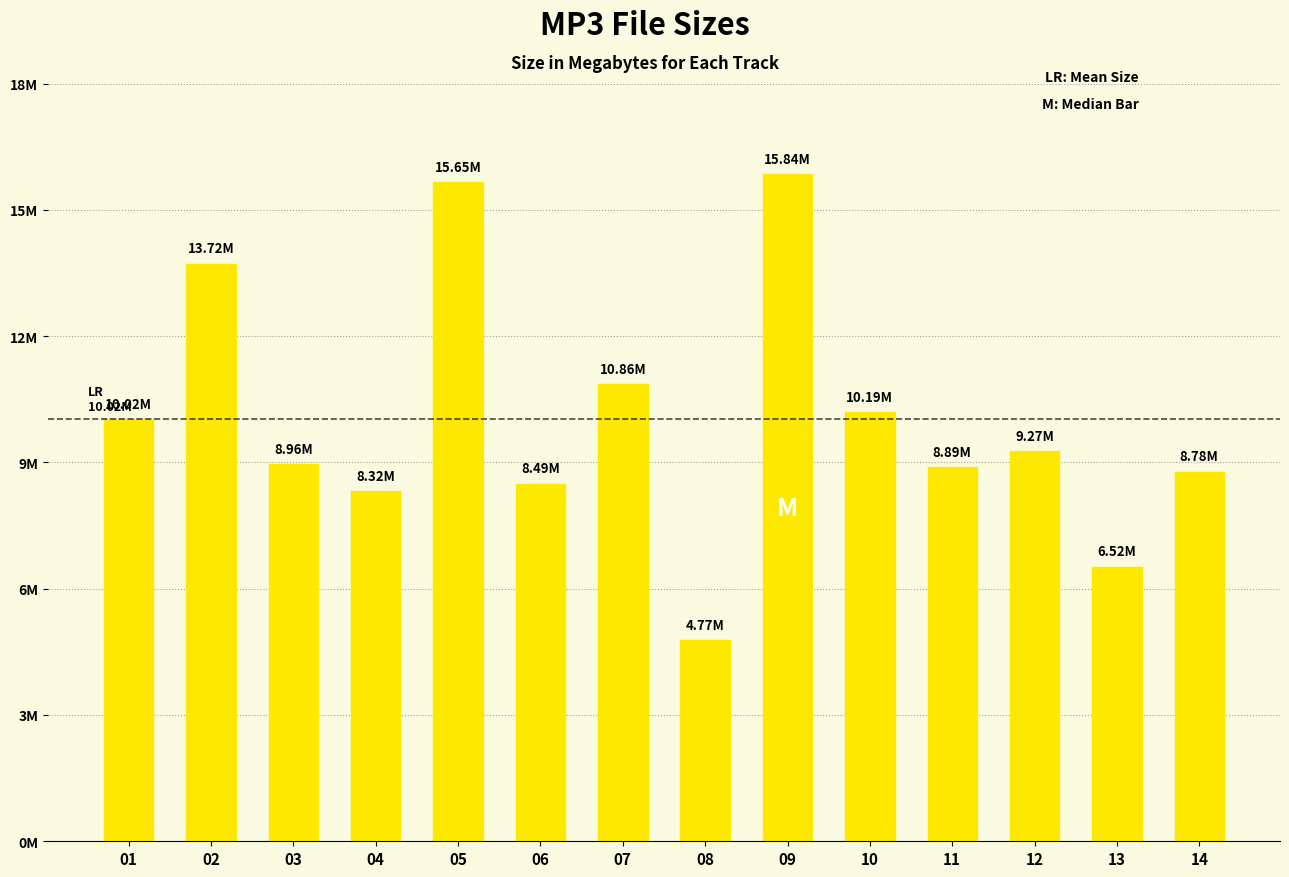

What is the maximum value shown in the chart?

15.8